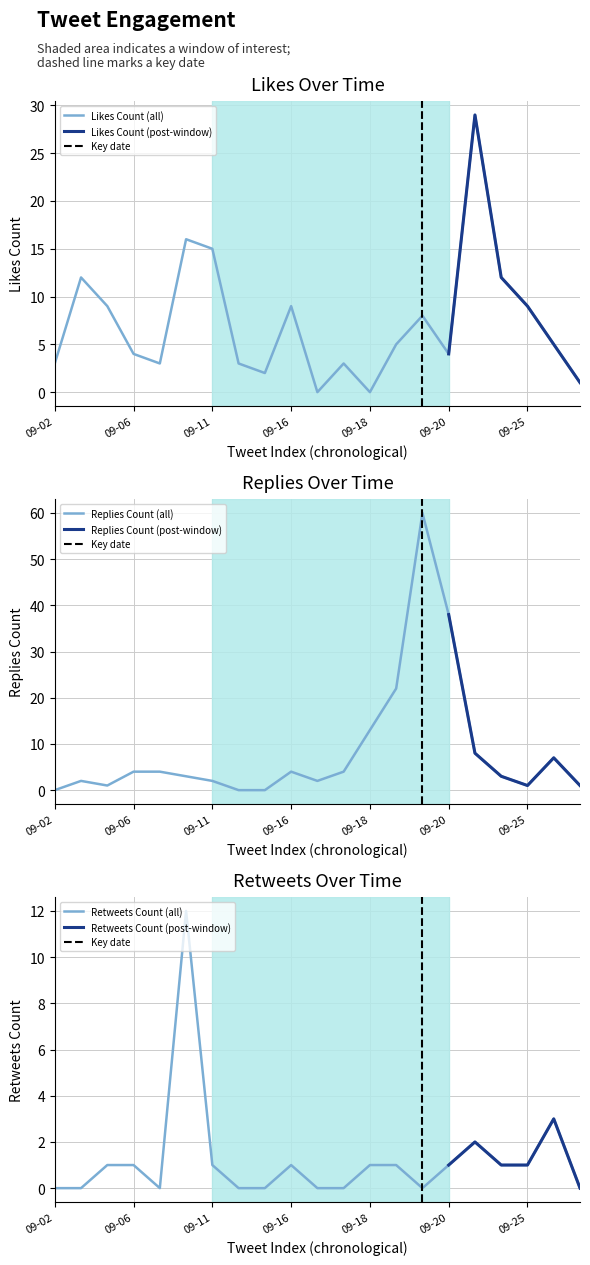

Which label corresponds to the smallest value in the chart?

2019-09-16